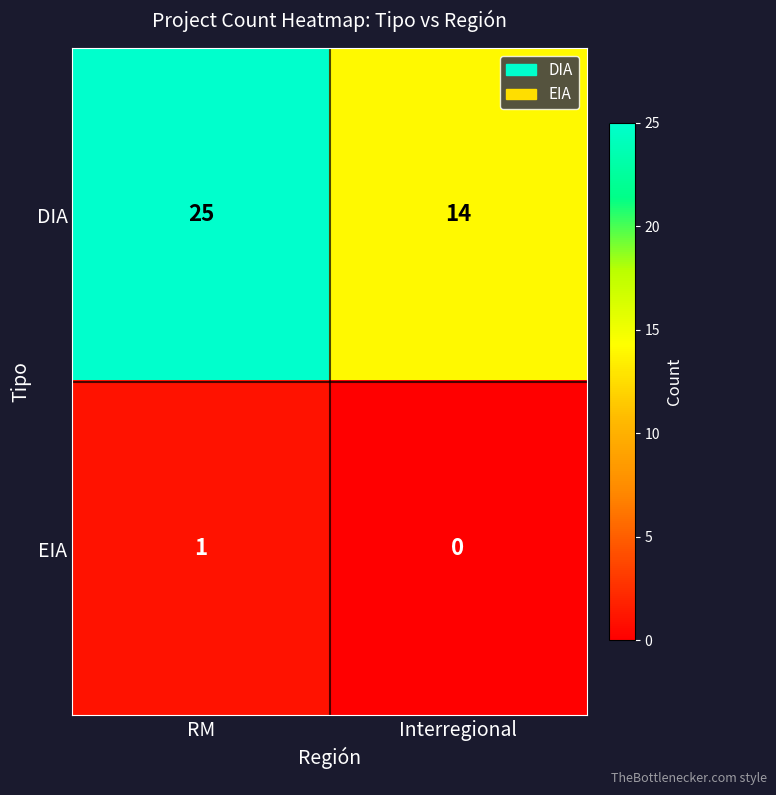

How many distinct data groups are displayed?

2